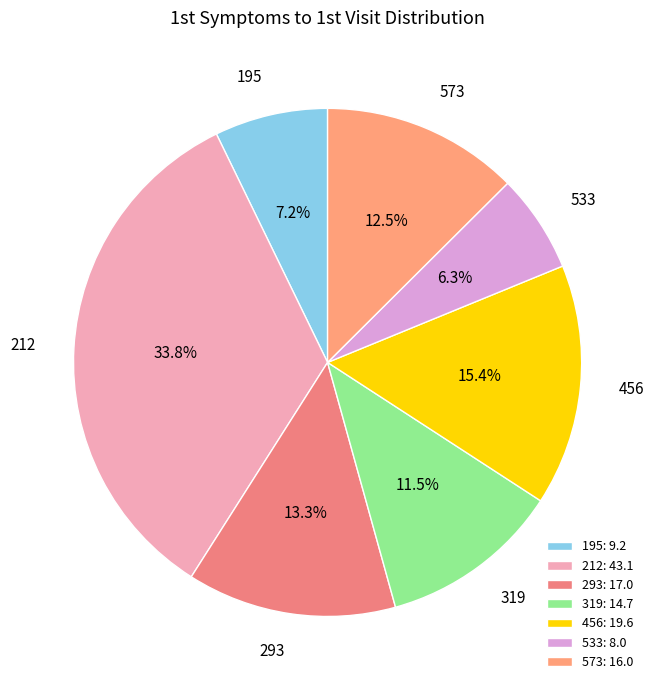

The 212 slice represents 34% of the pie. True or false?

True